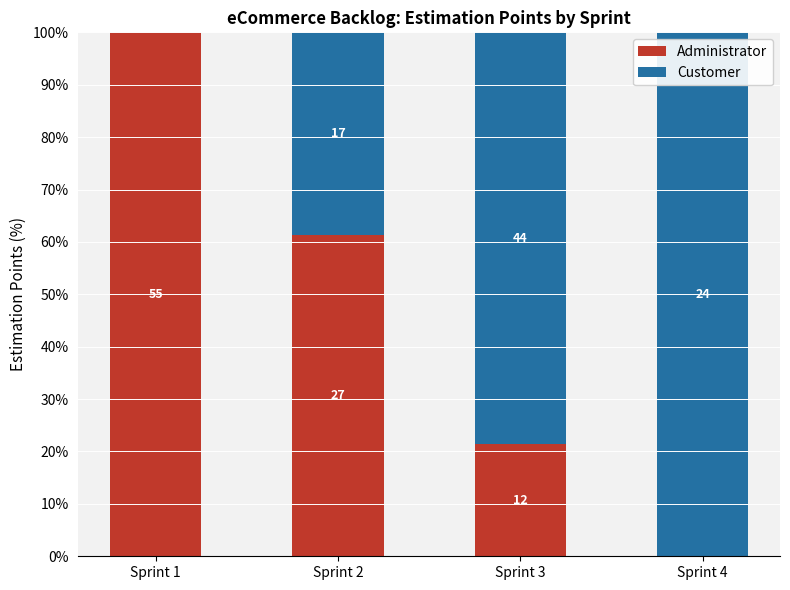

What are all the series names shown in the legend?

Administrator, Customer